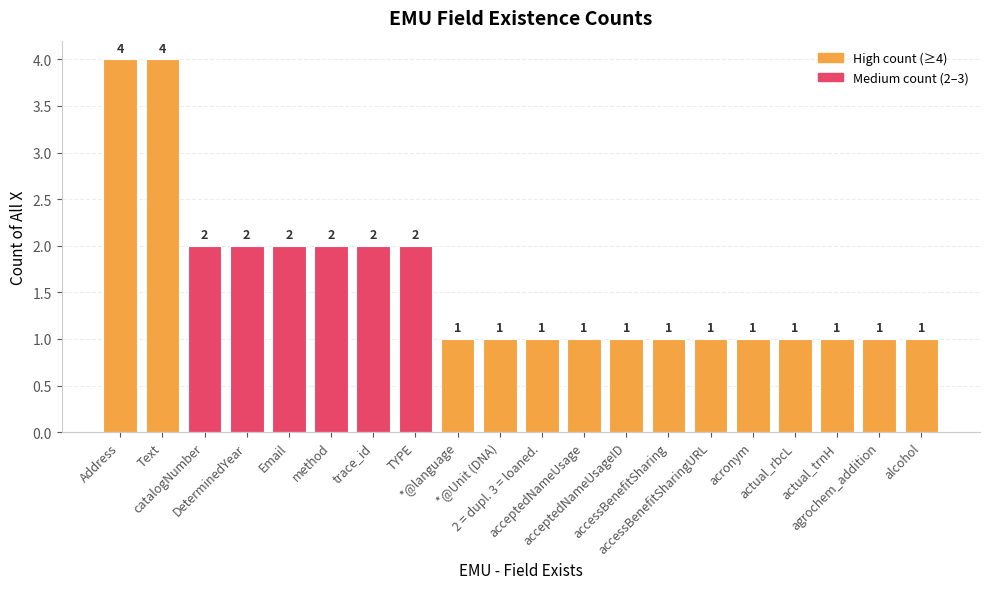

How many categories are shown in the chart?

20